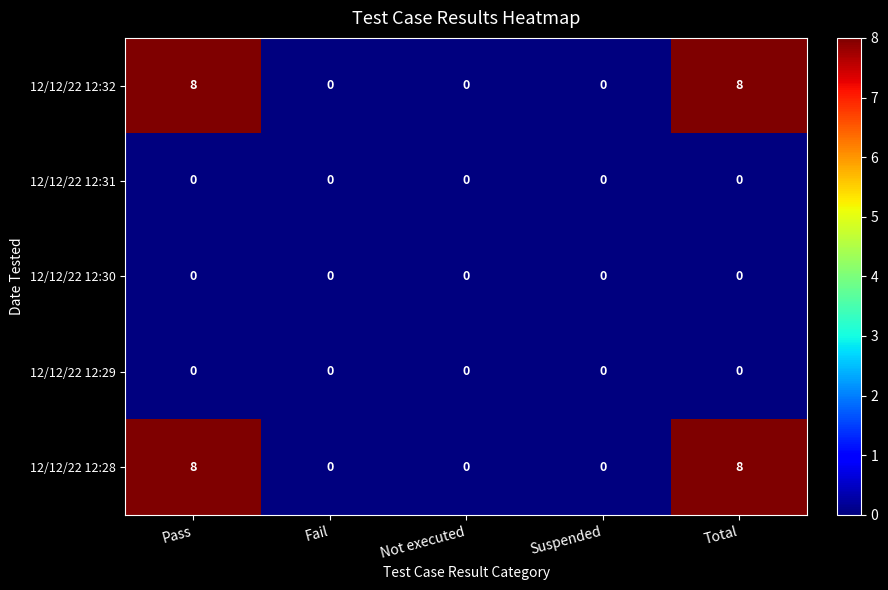

True or false: 12/12/22 12:28 has a value of 0 at Not executed.

True